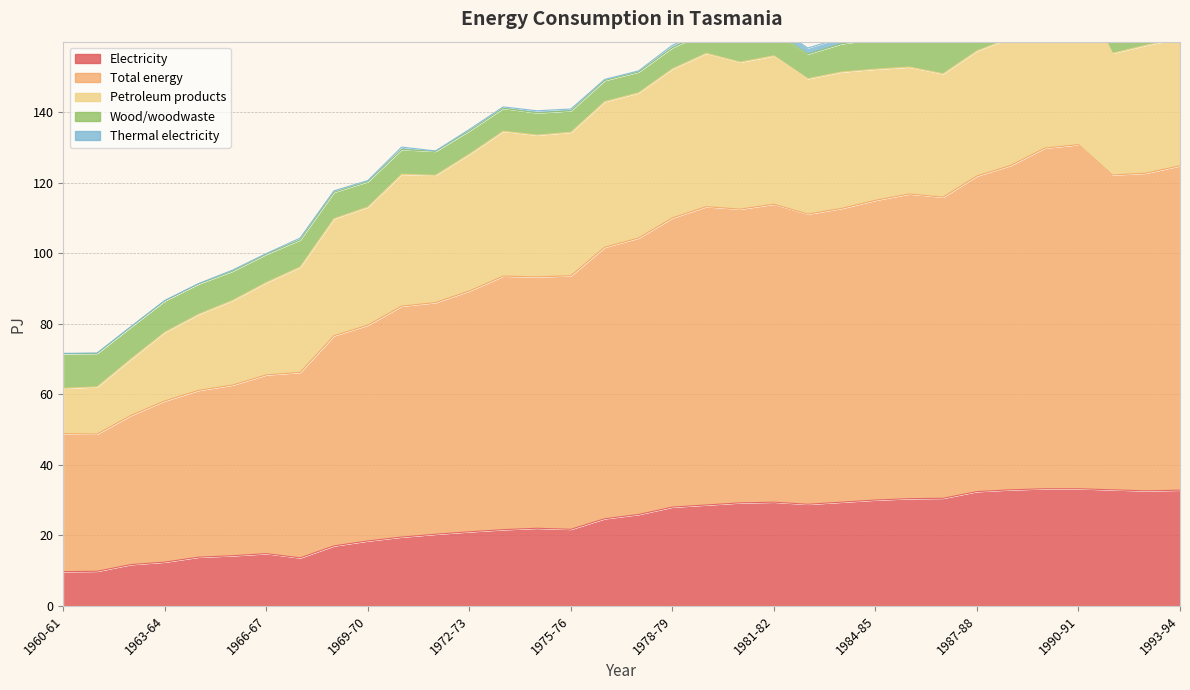

What is the label of the 34th point from the left?

1993-94